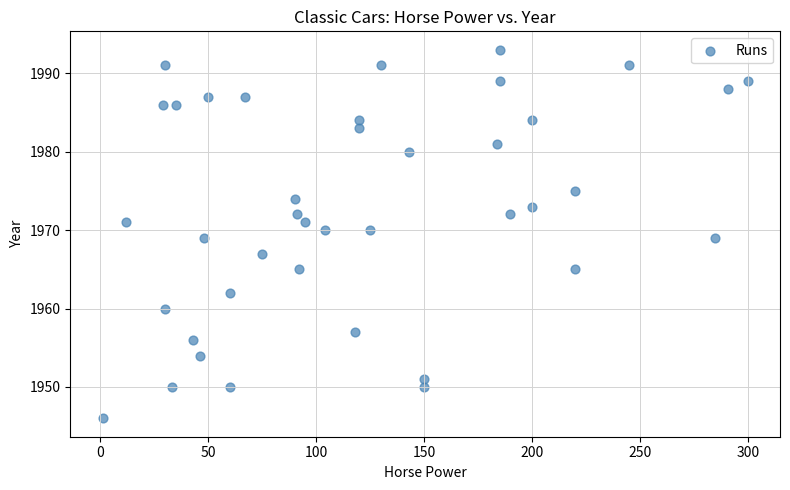

What is the range of Y values (max minus min)?

47